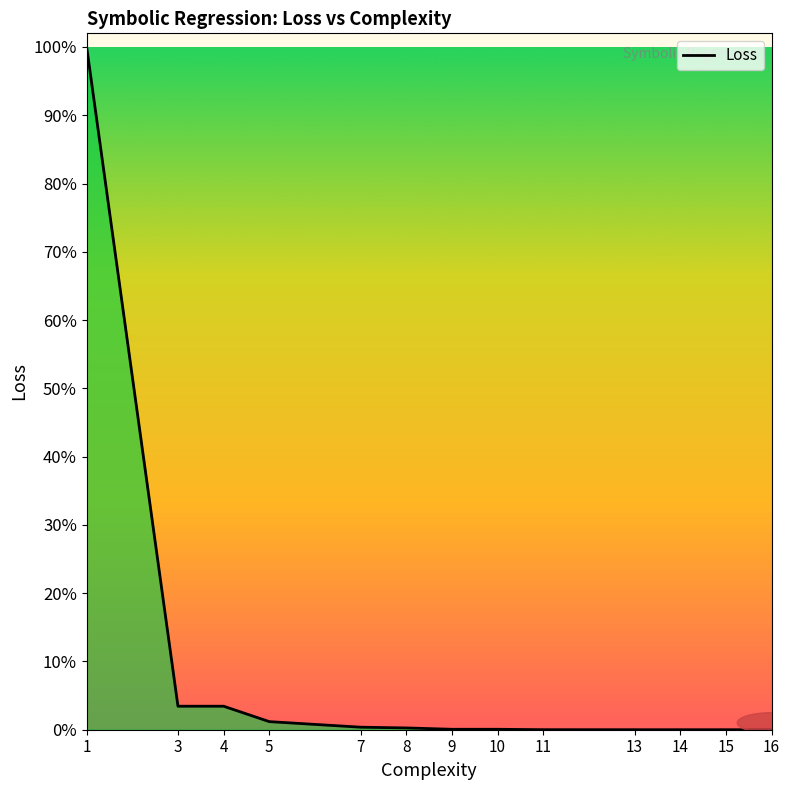

Between 5 and 4, which is larger?

4